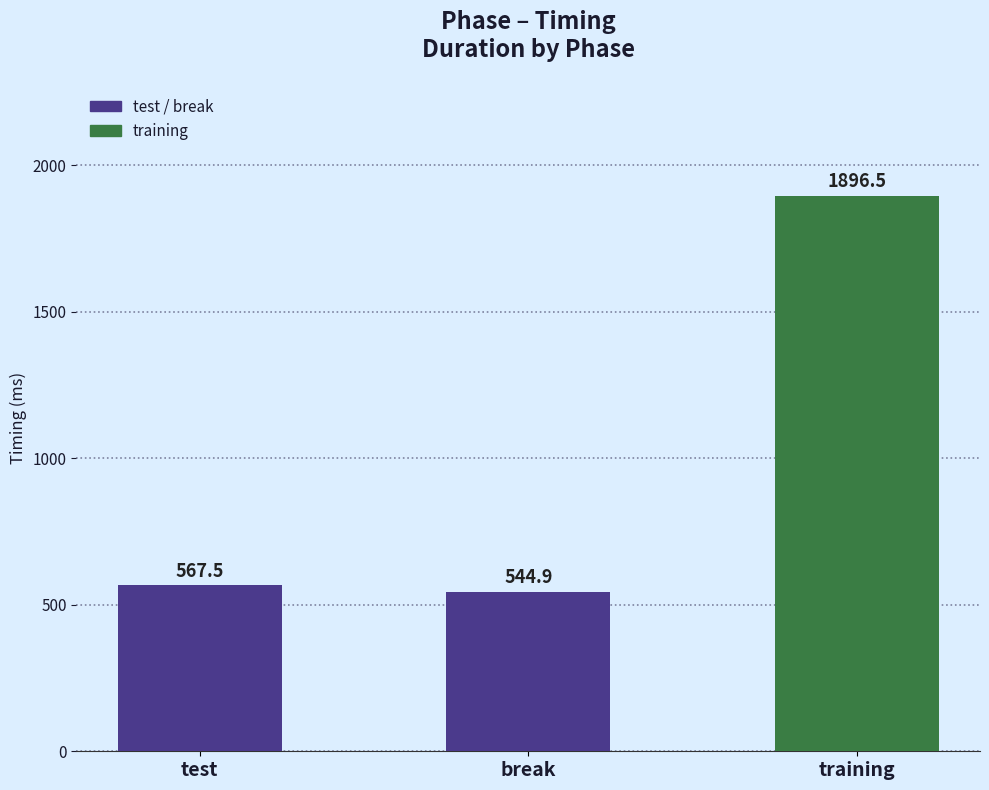

List the labels in order of value, largest first.

training, test, break